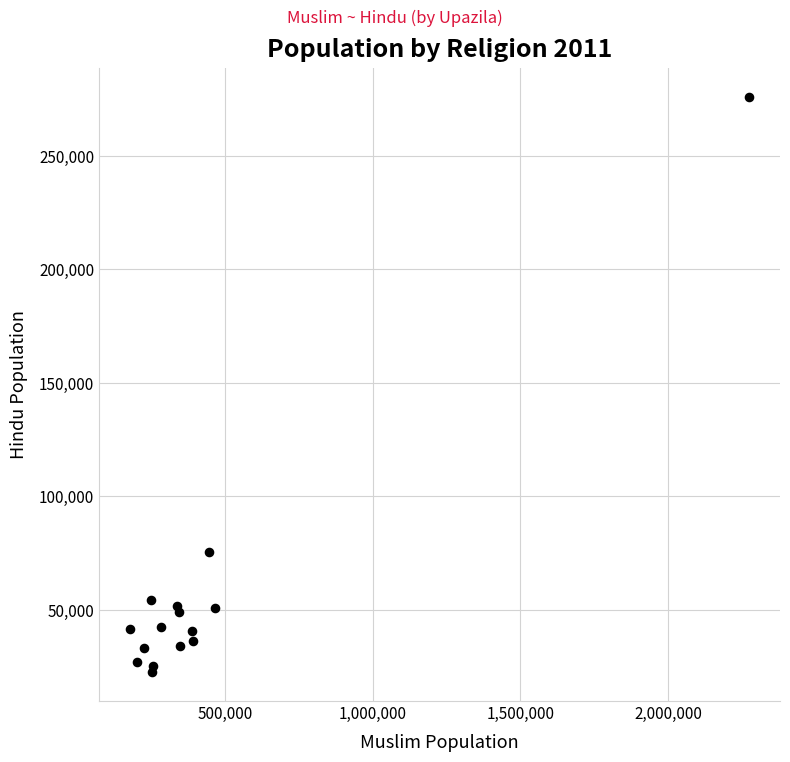

What Y value in the scatter plot is closest to 149265?

75727